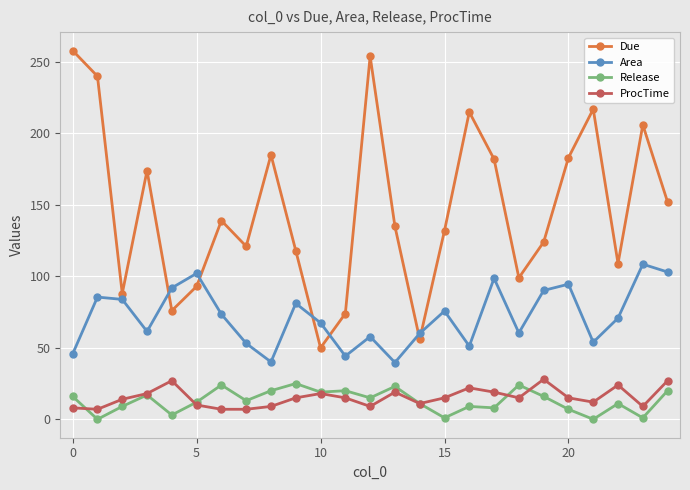

Which series has the largest total across all categories?

Due